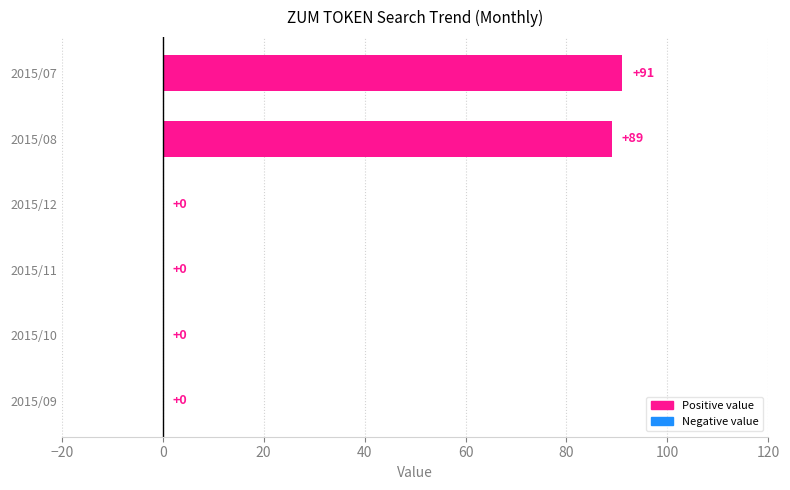

Reading top to bottom, list all the values displayed in this chart.

2015/07=91	2015/08=89	2015/12=0	2015/11=0	2015/10=0	2015/09=0